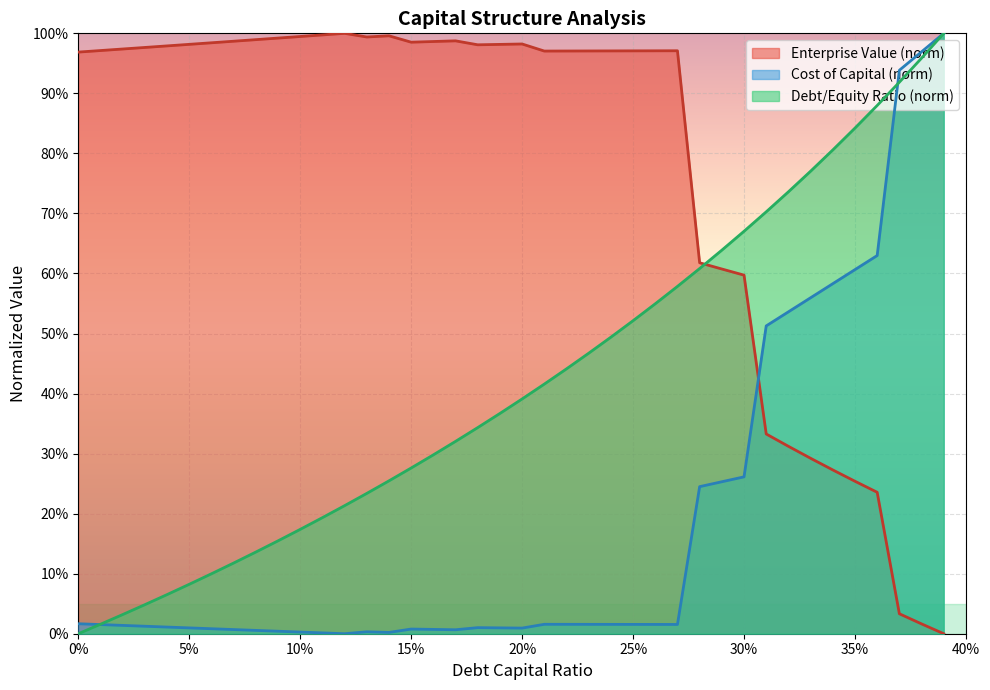

How many interior local valleys does the enterprise_value series have?

4